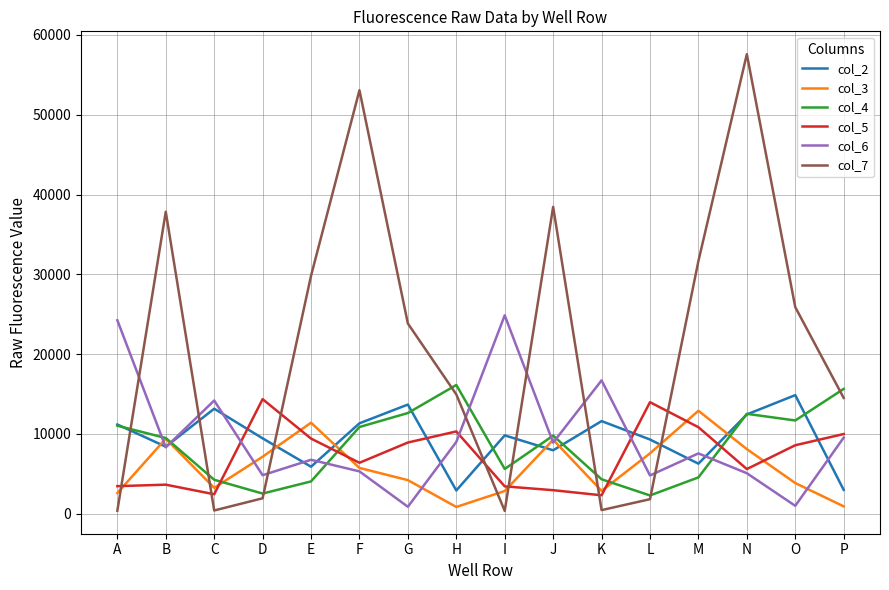

Does the chart have visible grid lines?

Yes